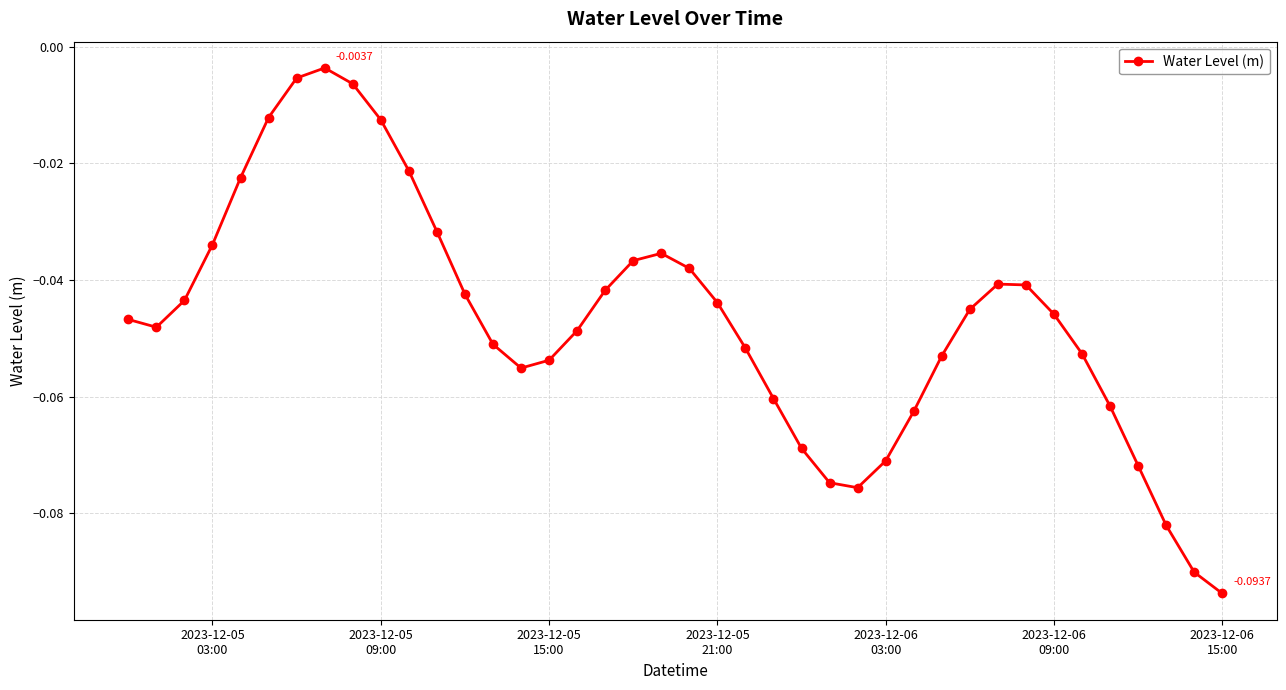

What is the sum of all values?

-1.9